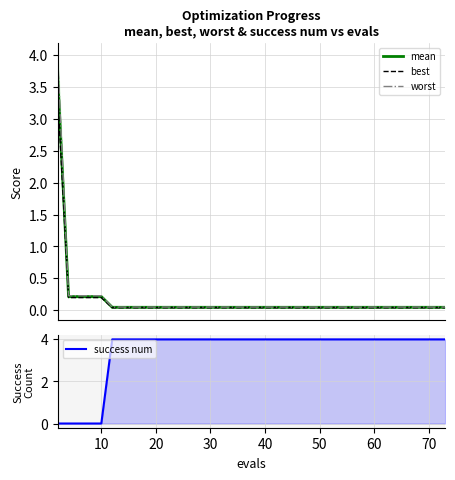

What is the maximum value for mean?

3.7